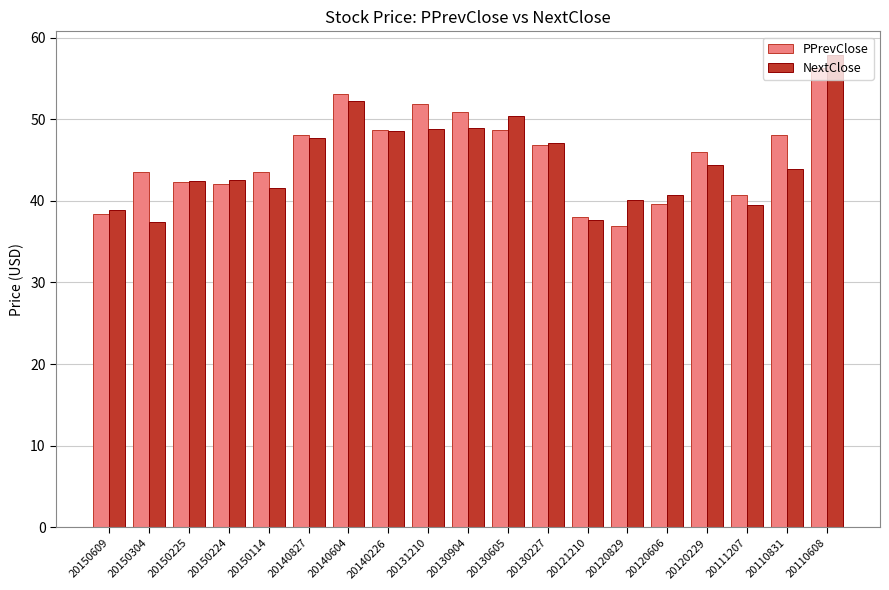

At how many categories does at least one series exceed 37?

19